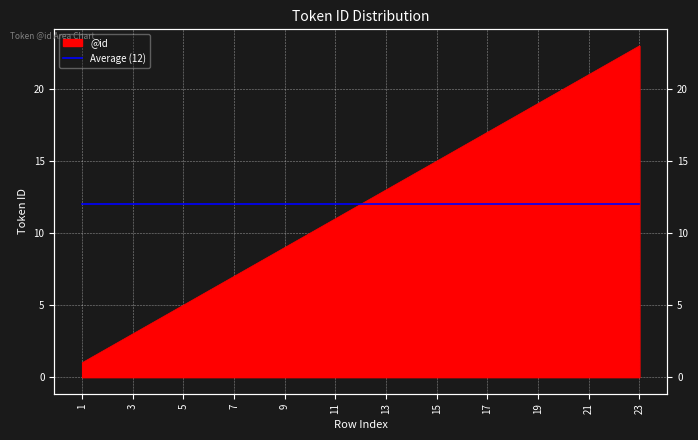

What is the difference between the values at 13 and 2?

11